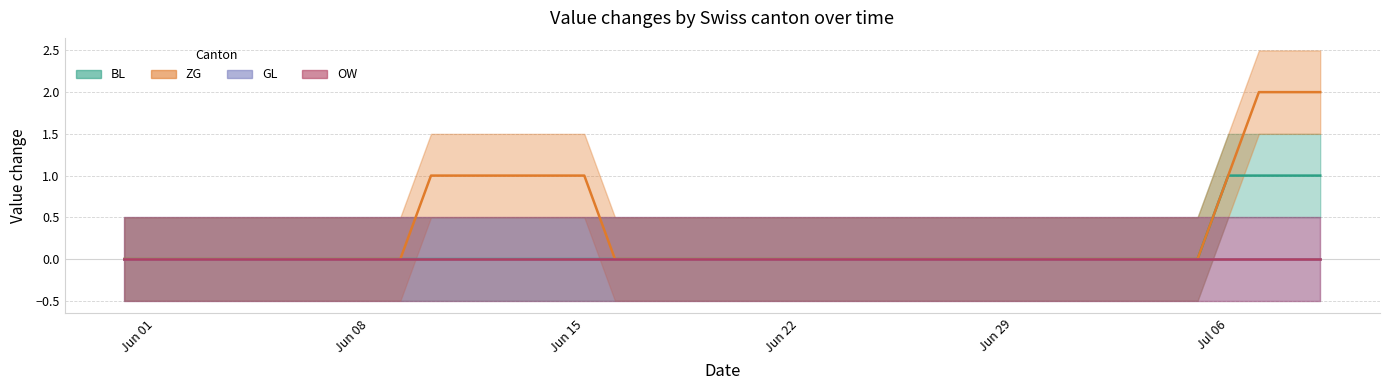

What is the label of the 34th point from the right?

2020-06-06